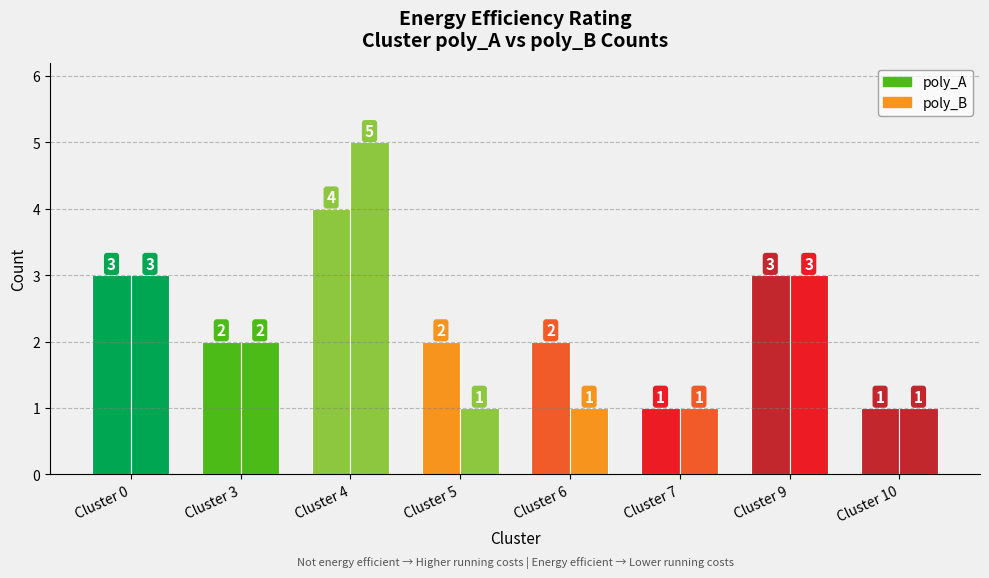

At how many categories does at least one series exceed 2?

3